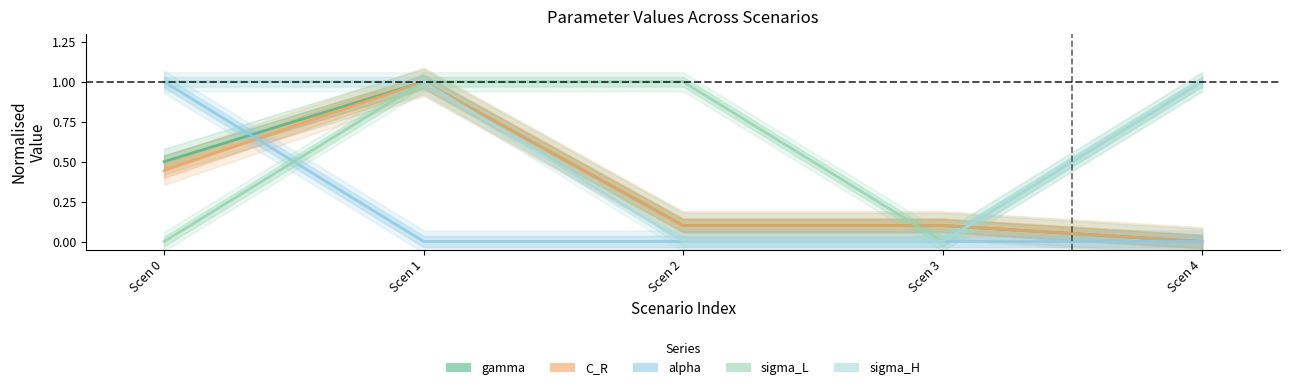

Is it true that gamma equals 0.0 at Scen 4?

True